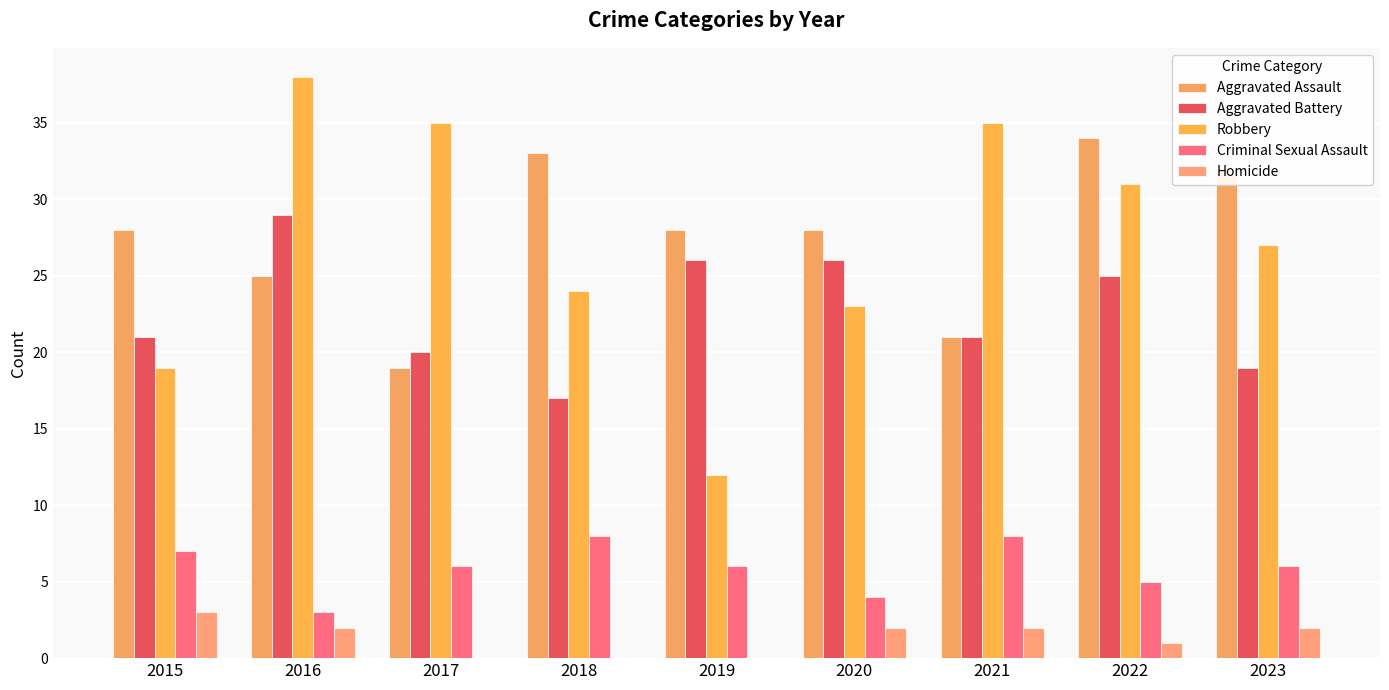

At how many categories does at least one series exceed 31?

6